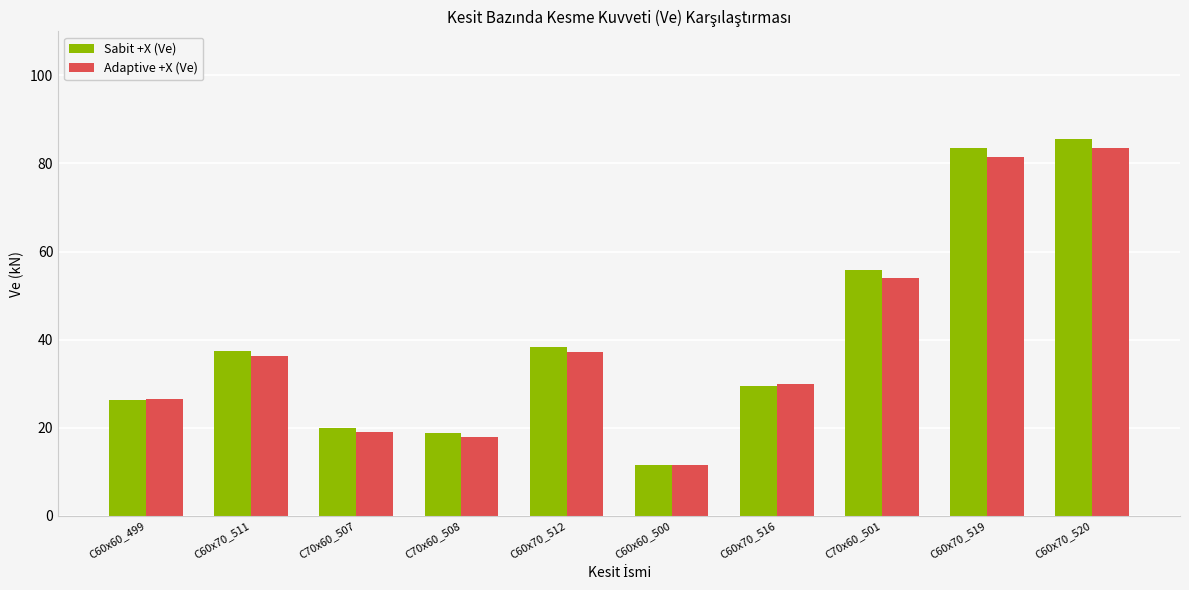

What is the difference between the second highest and second lowest values in the Adaptive +X (Ve) series?

63.5